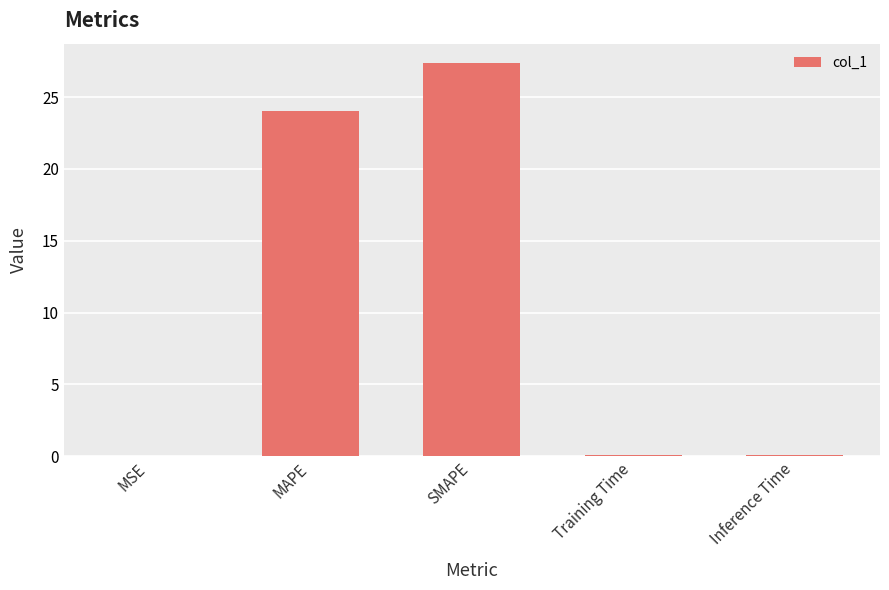

What is the approximate value at SMAPE?

27.3